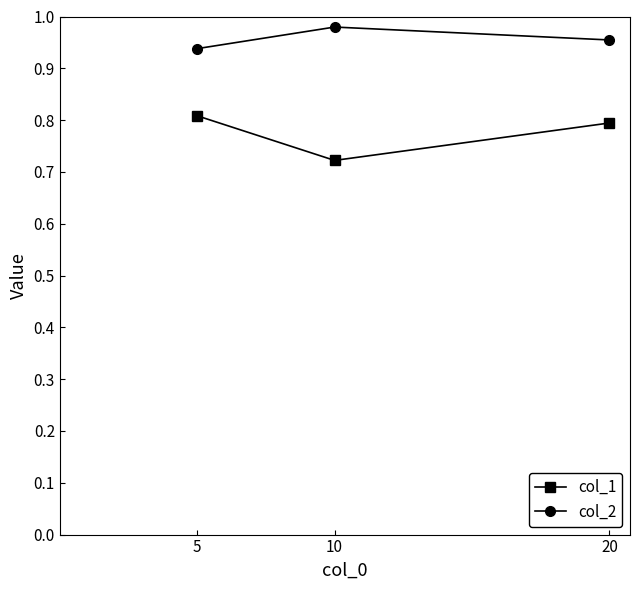

Count the col_2 values in the range 0 to 1.

3